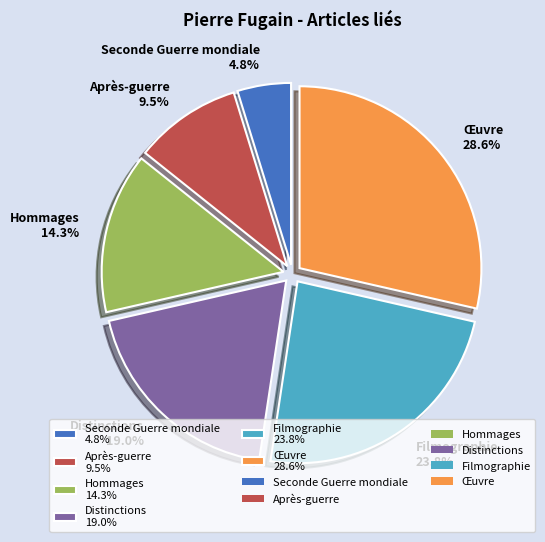

Count the number of slices in the pie.

6